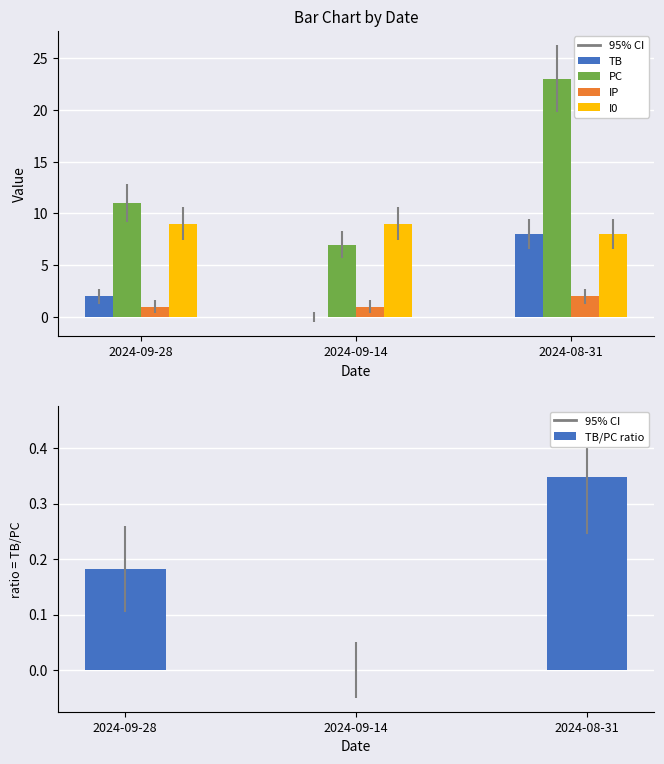

The value of TB/PC ratio at 2024-09-14 is 0.0. True or false?

True